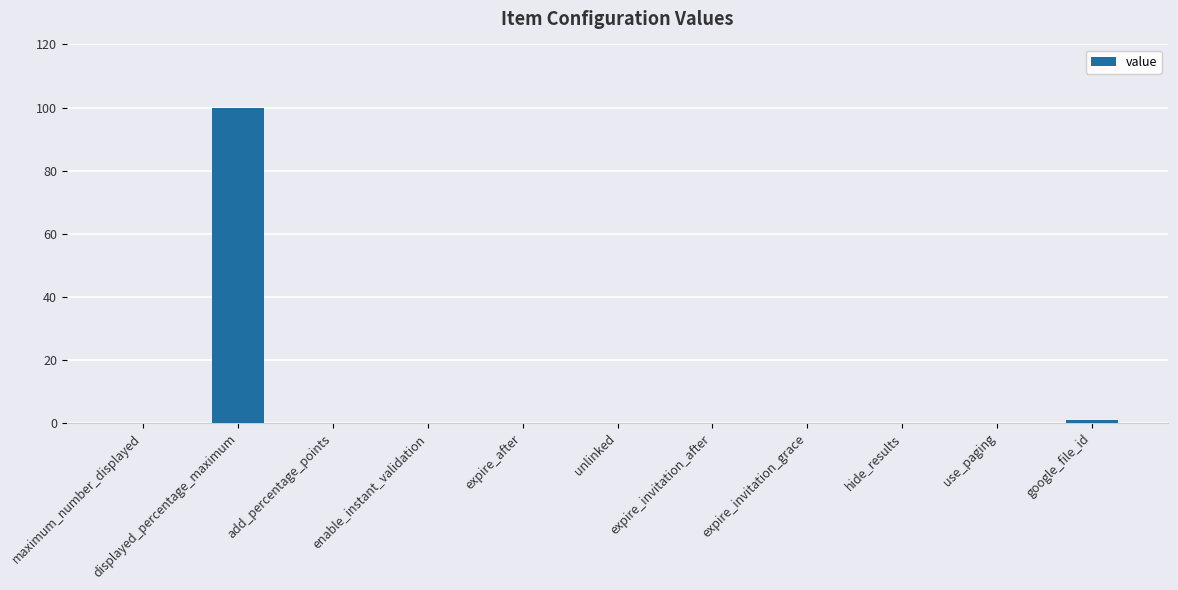

What is the greatest value displayed?

100